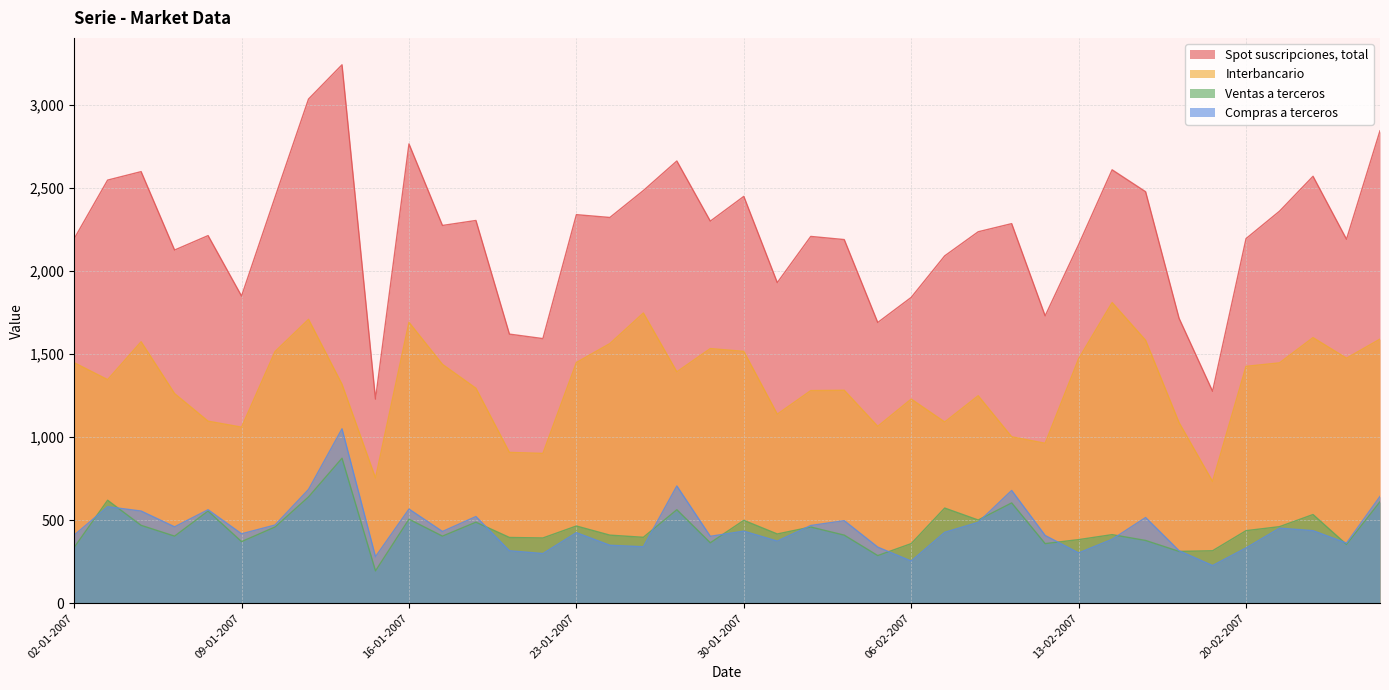

What is the maximum value shown in the chart?

3241